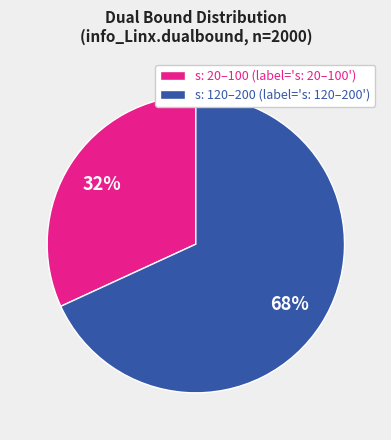

How many slices are in this pie chart?

2